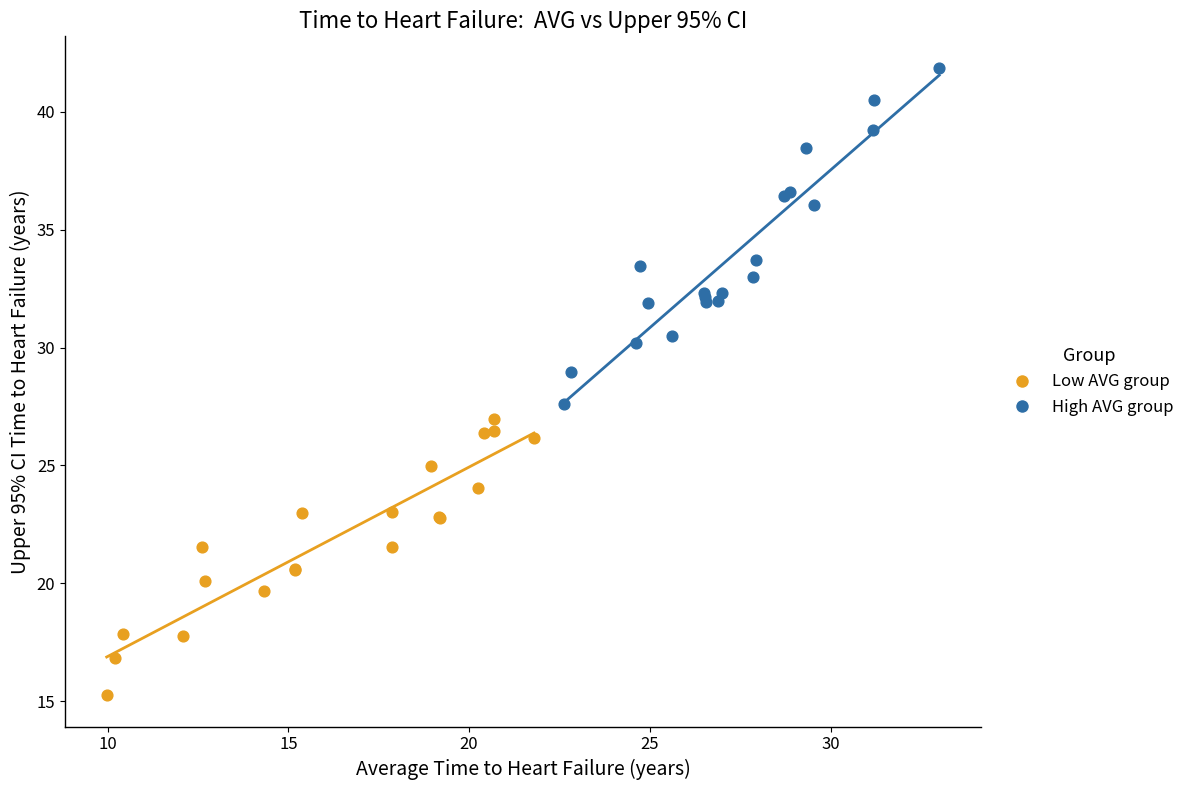

Which series has the widest spread of Y values?

High AVG group